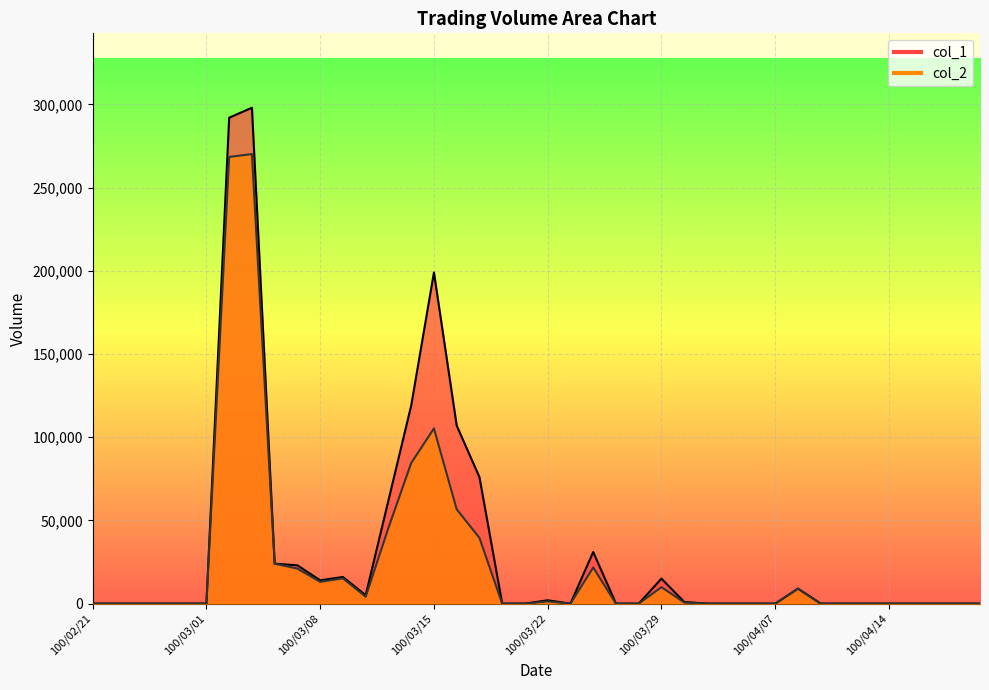

Reading right to left, list all the values displayed in this chart.

col_1: 100/04/20=0	100/04/19=0	100/04/18=0	100/04/15=0	100/04/14=0	100/04/13=0	100/04/12=0	100/04/11=0	100/04/08=9000	100/04/07=0	100/04/06=0	100/04/01=0	100/03/31=0	100/03/30=1000	100/03/29=15000	100/03/28=0	100/03/25=0	100/03/24=31000	100/03/23=0	100/03/22=2000	100/03/21=0	100/03/18=0	100/03/17=76000	100/03/16=107000	100/03/15=199000	100/03/14=119000	100/03/11=62000	100/03/10=5000	100/03/09=16000	100/03/08=14000	100/03/07=23000	100/03/04=24000	100/03/03=298000	100/03/02=292000	100/03/01=0	100/02/25=0	100/02/24=0	100/02/23=0	100/02/22=0	100/02/21=0
col_2: 100/04/20=0	100/04/19=0	100/04/18=0	100/04/15=0	100/04/14=0	100/04/13=0	100/04/12=0	100/04/11=0	100/04/08=9000	100/04/07=0	100/04/06=0	100/04/01=0	100/03/31=0	100/03/30=700	100/03/29=9900	100/03/28=0	100/03/25=0	100/03/24=21700	100/03/23=0	100/03/22=1340	100/03/21=0	100/03/18=0	100/03/17=39520	100/03/16=56700	100/03/15=105280	100/03/14=84470	100/03/11=45510	100/03/10=4150	100/03/09=15160	100/03/08=13100	100/03/07=21030	100/03/04=24000	100/03/03=270120	100/03/02=268440	100/03/01=0	100/02/25=0	100/02/24=0	100/02/23=0	100/02/22=0	100/02/21=0